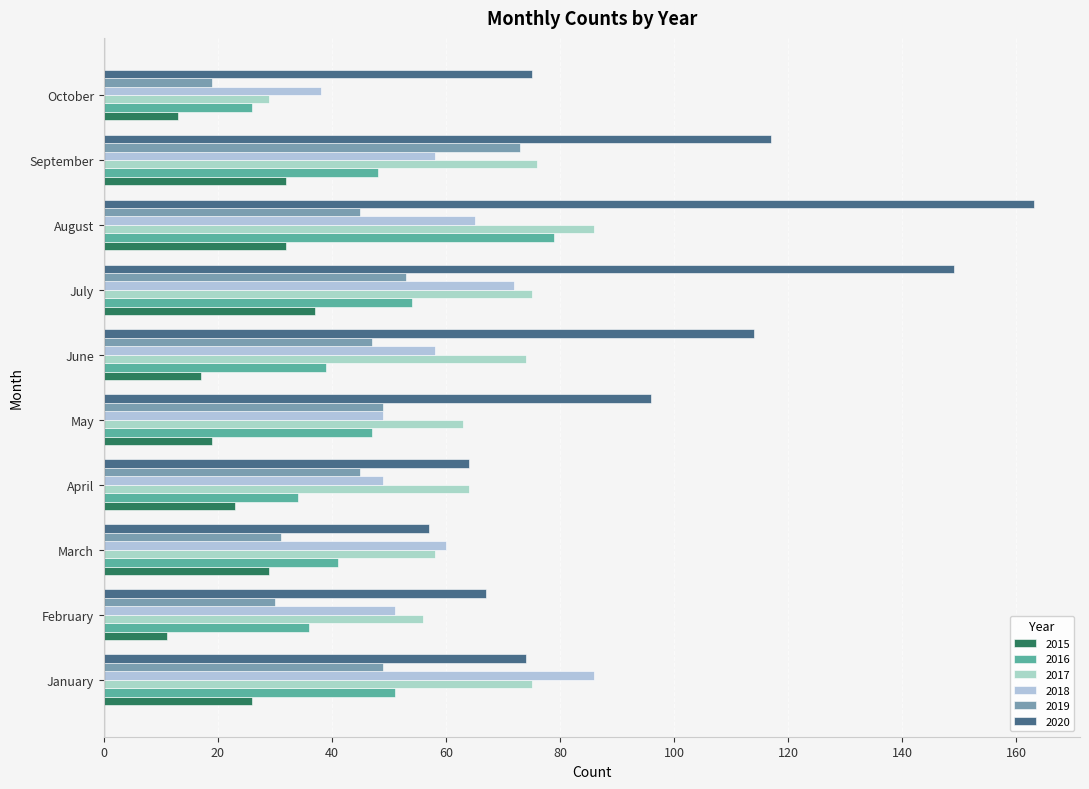

Is it true that 2019 equals 65 at April?

False